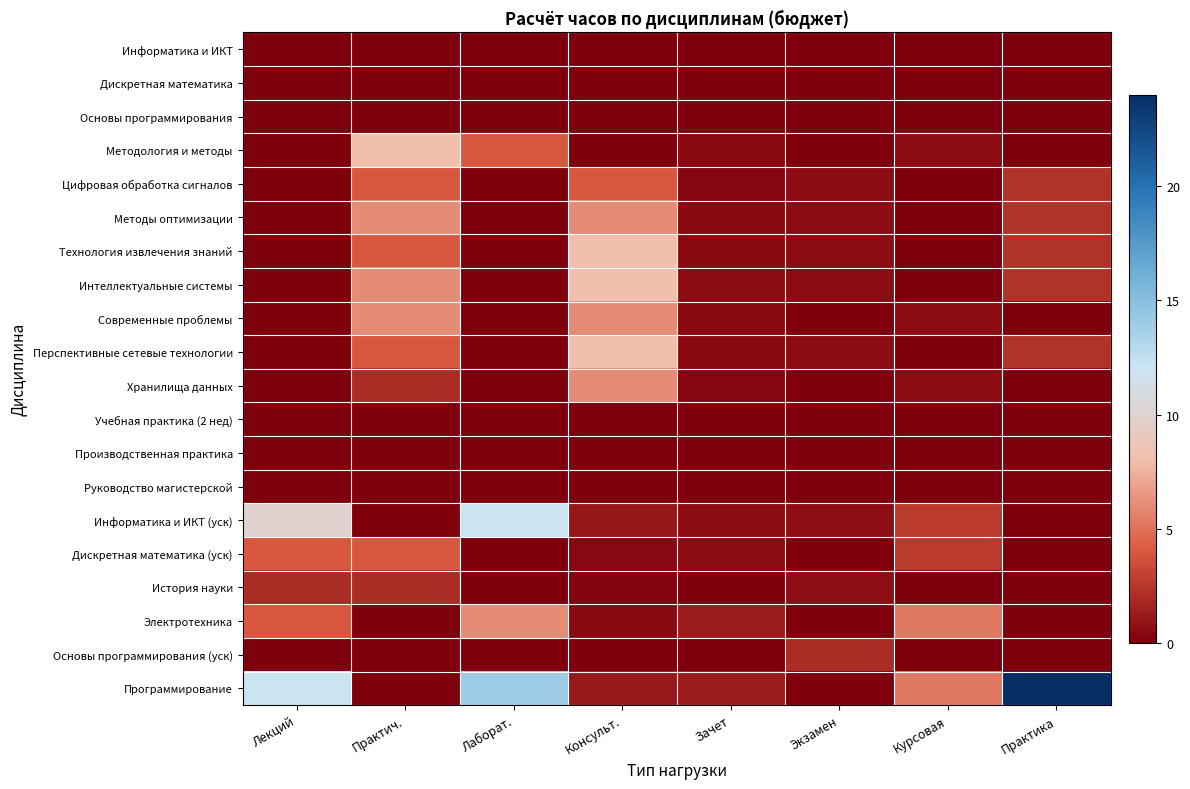

Which series has the largest range (max minus min)?

Программирование